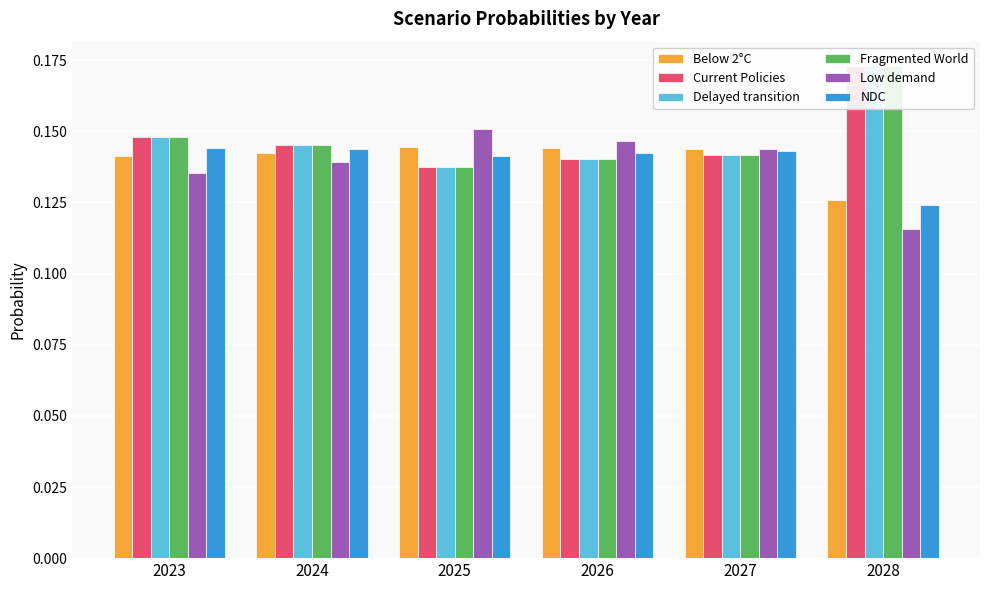

Is it true that Delayed transition equals 0.1 at 2027?

True